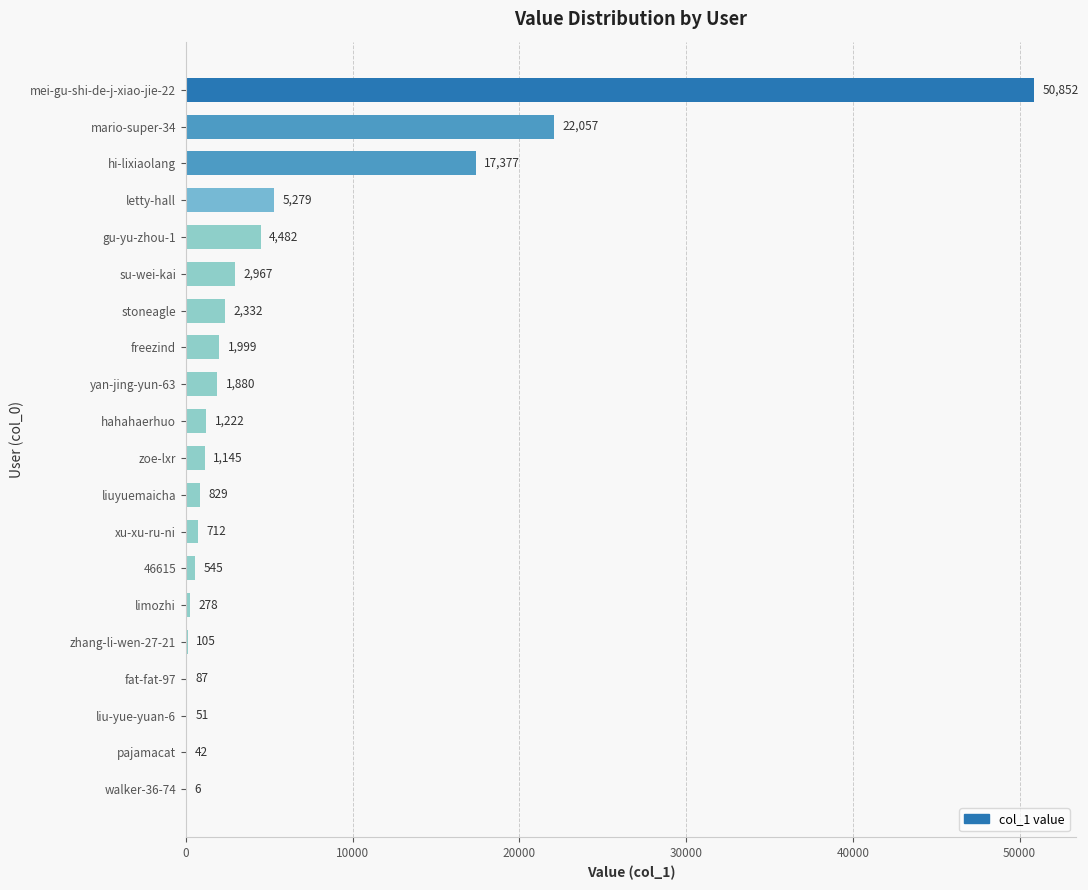

Where is the data nearest to the value 25429?

mario-super-34